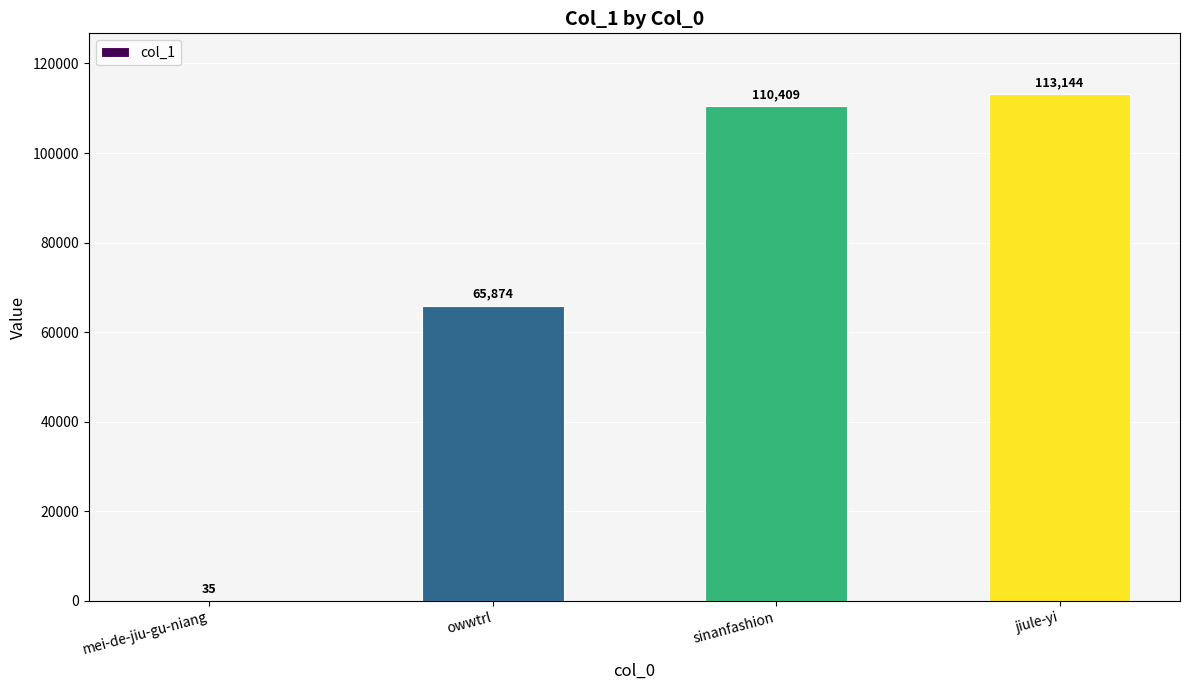

Count the number of data series in this chart.

1